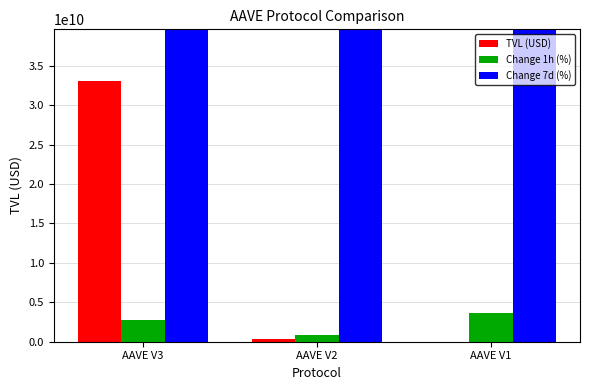

Reading left to right, list all the values displayed in this chart.

TVL (USD): 33013067640.2	333761547.2	14639631.0
Change 1h (%): 2752823455.9	894037079.6	3597788464.0
Change 7d (%): 125480427468.1	87183086420.2	172975783676.9